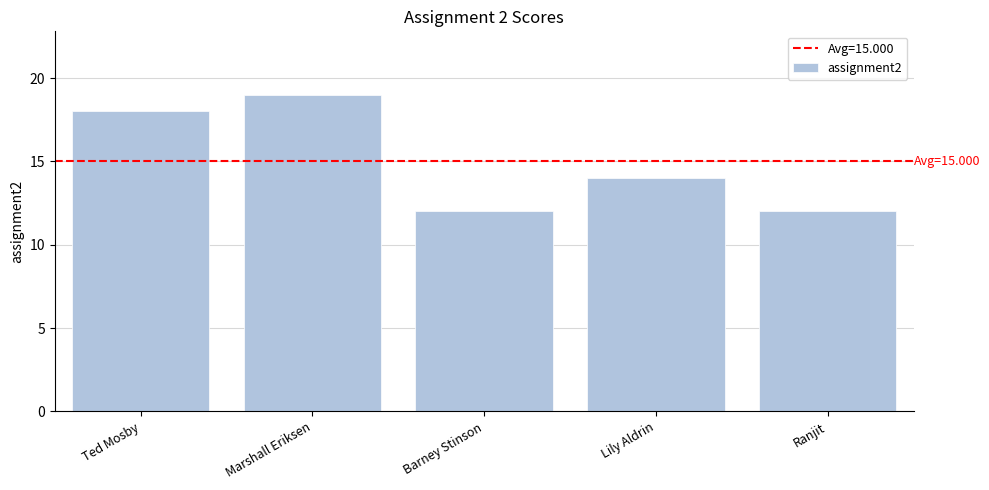

How many values are below 14?

2